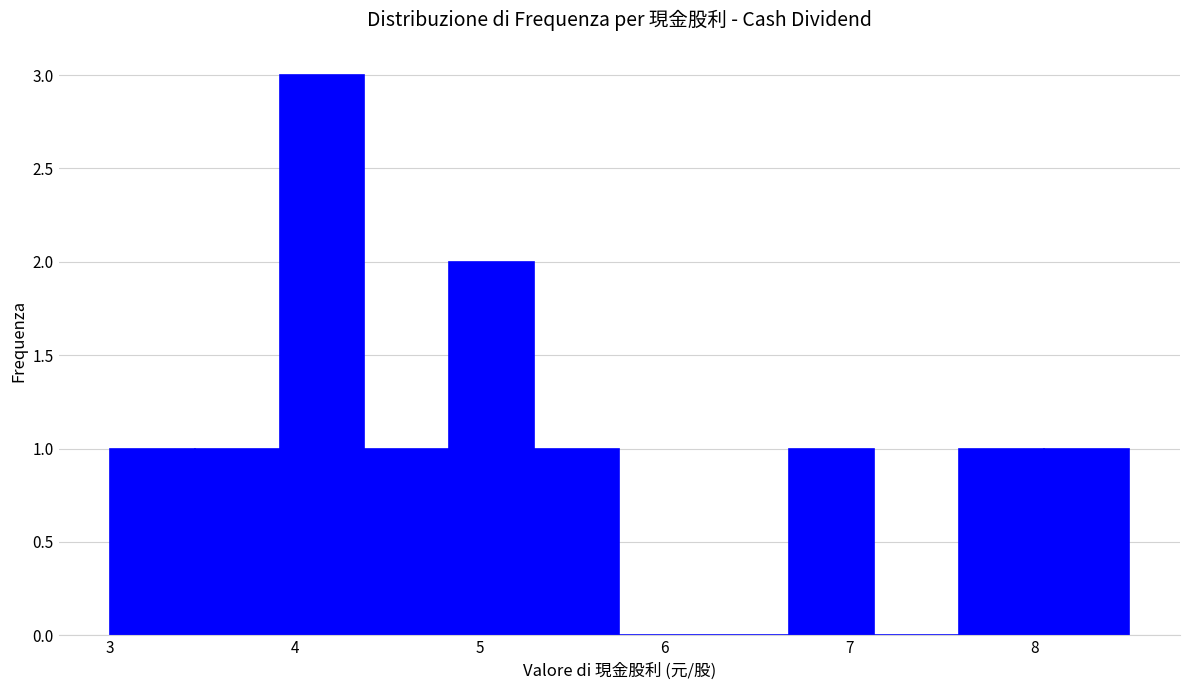

How tall is the bar that spans 7.6 to 8.1 on the x-axis? Neither the bar edges nor the heights are printed on the chart, so give them approximately, as read against the axes.

1